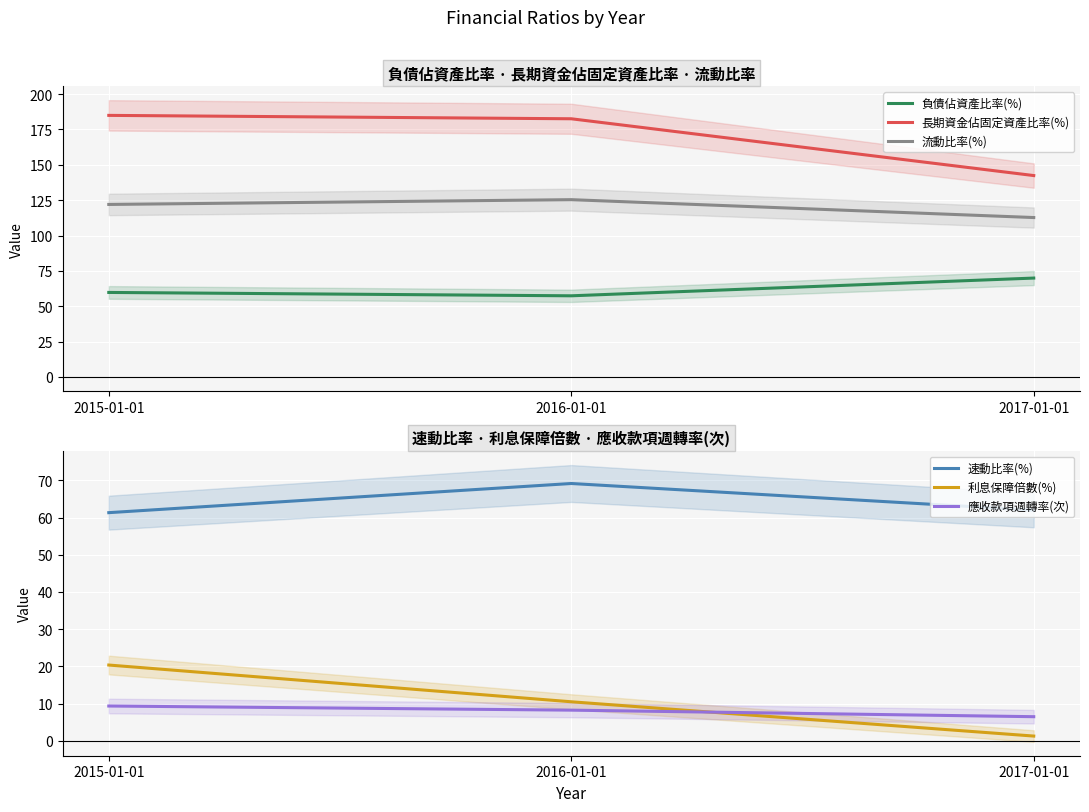

The 負債佔資產比率(%) series shows 22.6 at 2017-01-01. True or false?

False